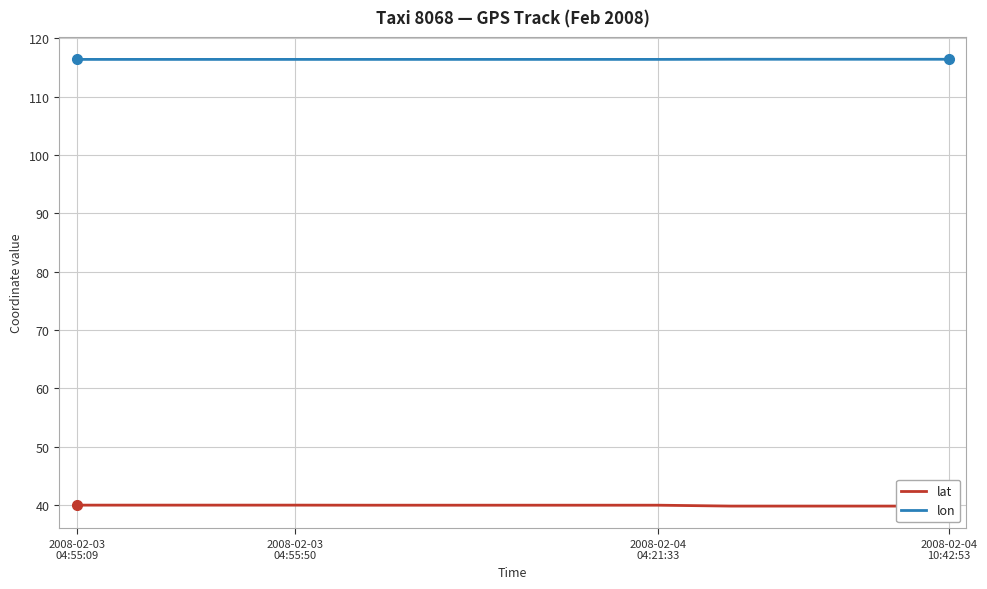

How many series are shown in this chart?

2